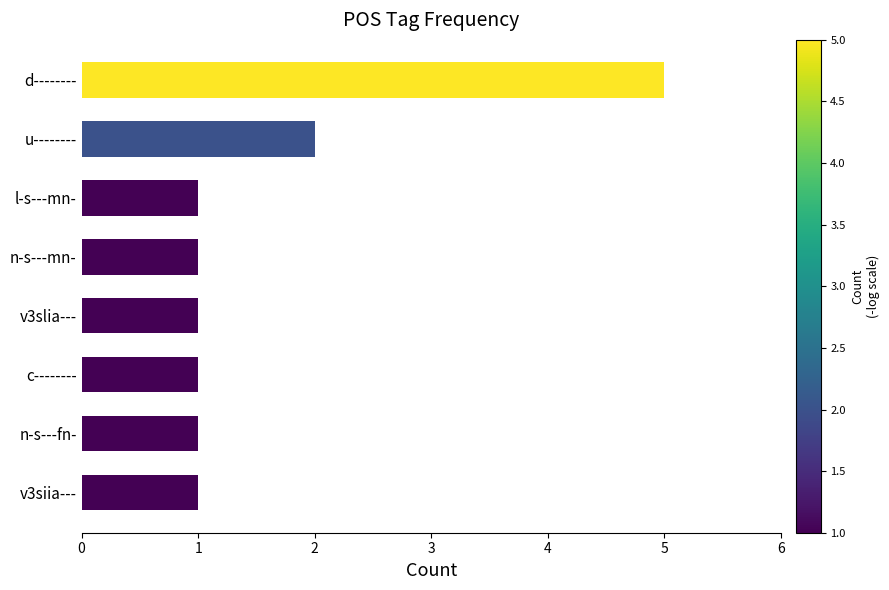

Where is the data nearest to the value 3?

u--------